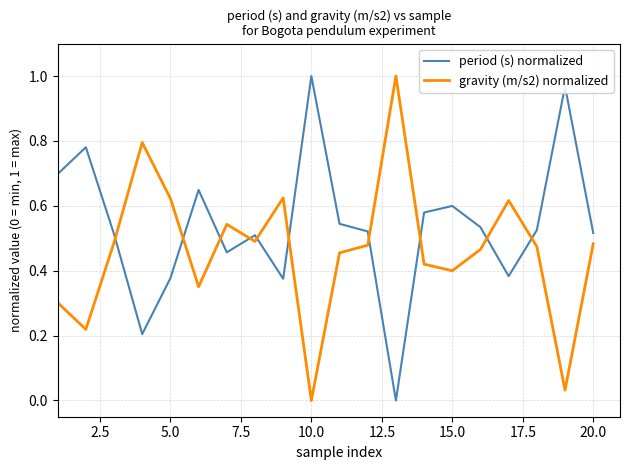

Is this an area chart (filled region under the line)?

No